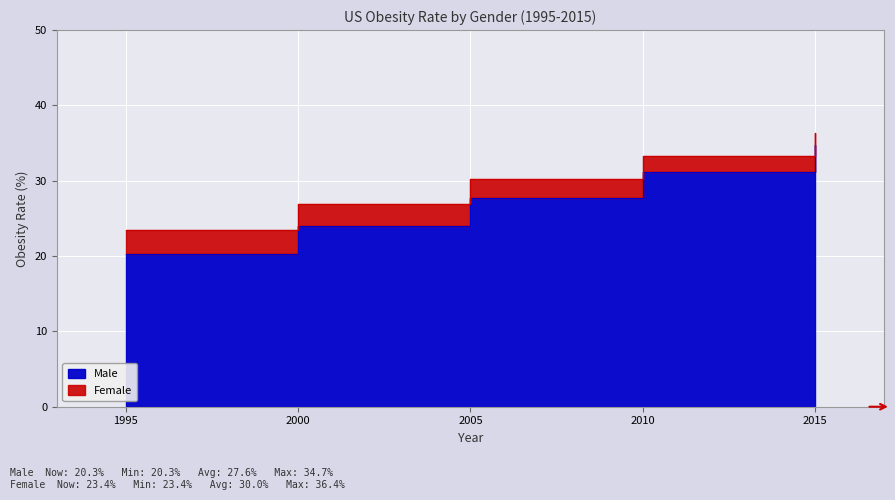

What is the sum of the Male values at 2010 and 2005?

58.9